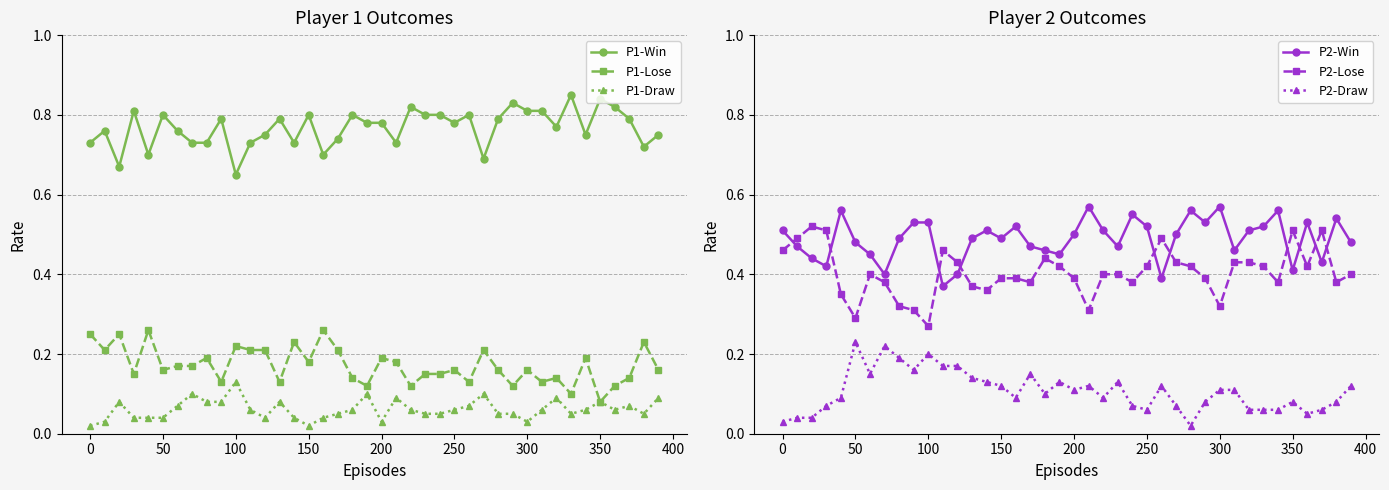

True or false: P1-Lose and P1-Win cross at least once.

False